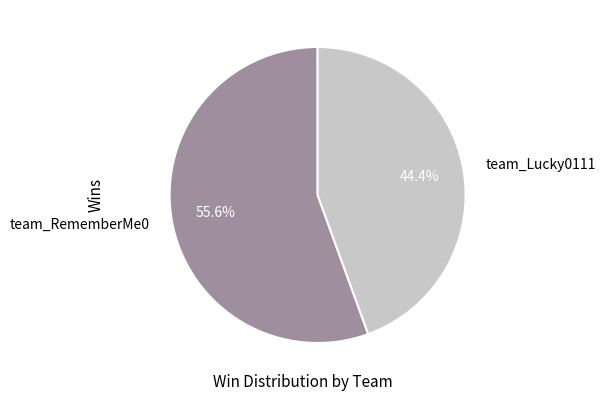

What is the majority slice?

team_RememberMe0